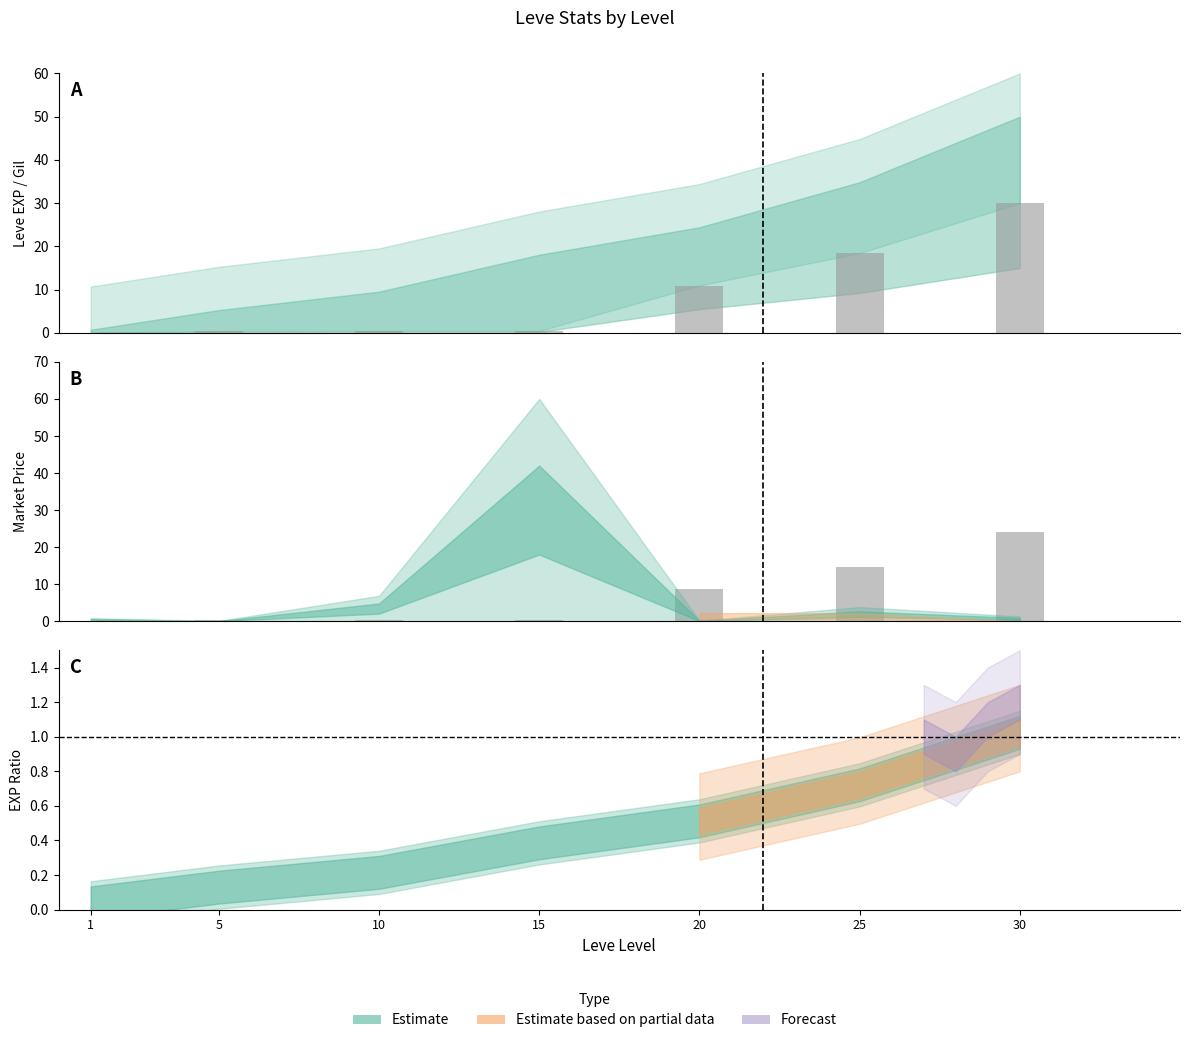

The value of Market Price (NQ) at 10 is 0.4. True or false?

True